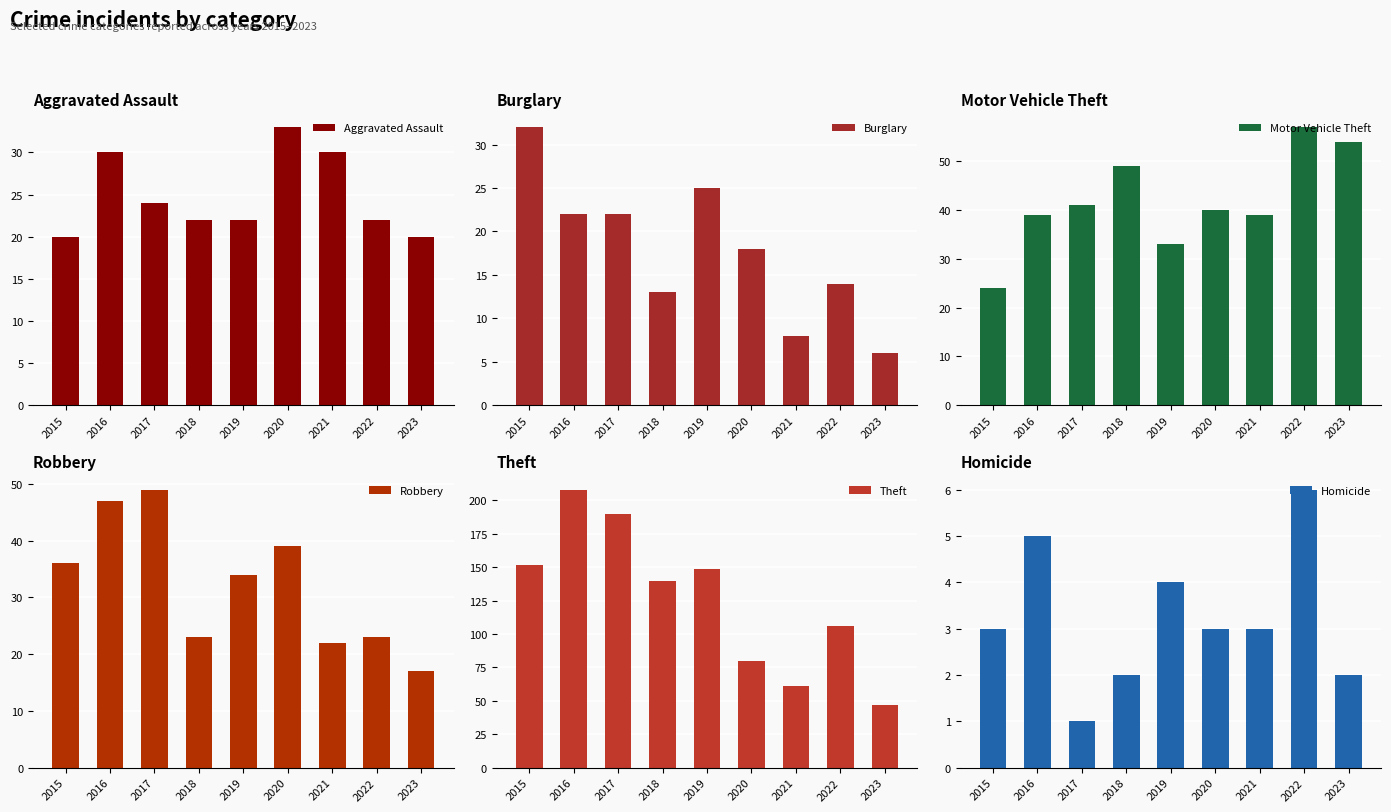

How many data points in Homicide are above 3?

3